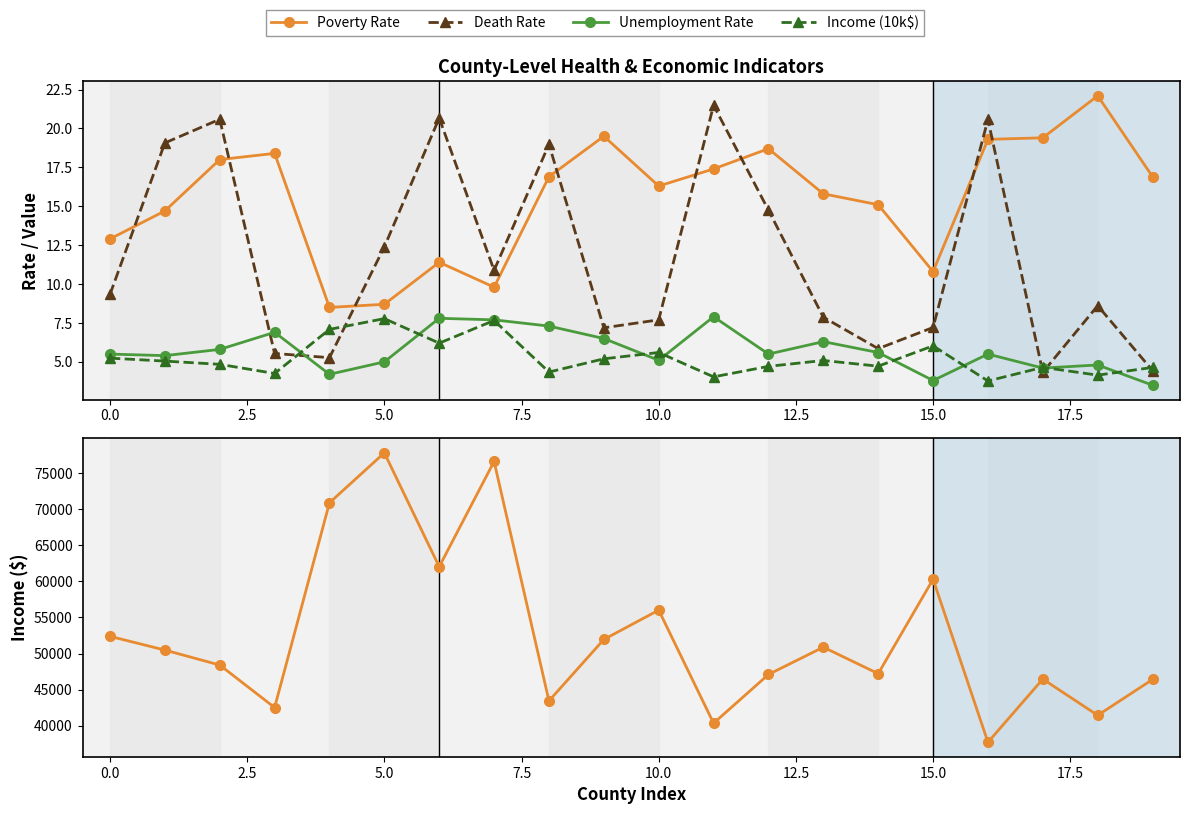

True or false: Poverty Rate and Unemployment Rate intersect in this chart.

False